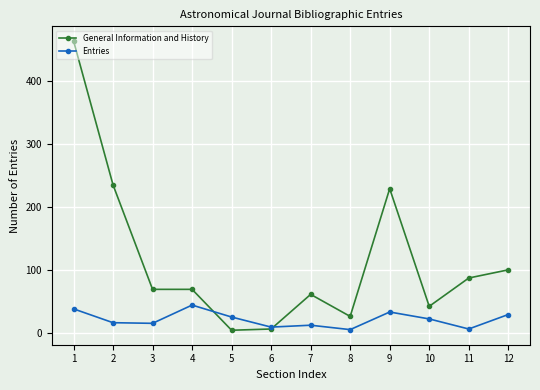

Which series has the largest range (max minus min)?

General Information and History